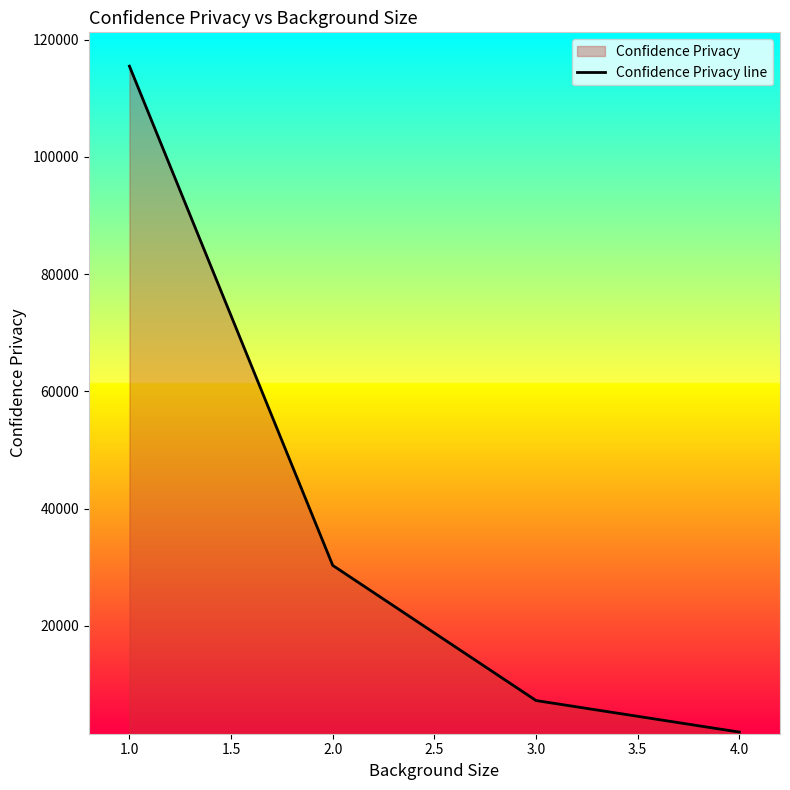

Rank the categories by value from highest to lowest.

1.0, 2.0, 3.0, 4.0